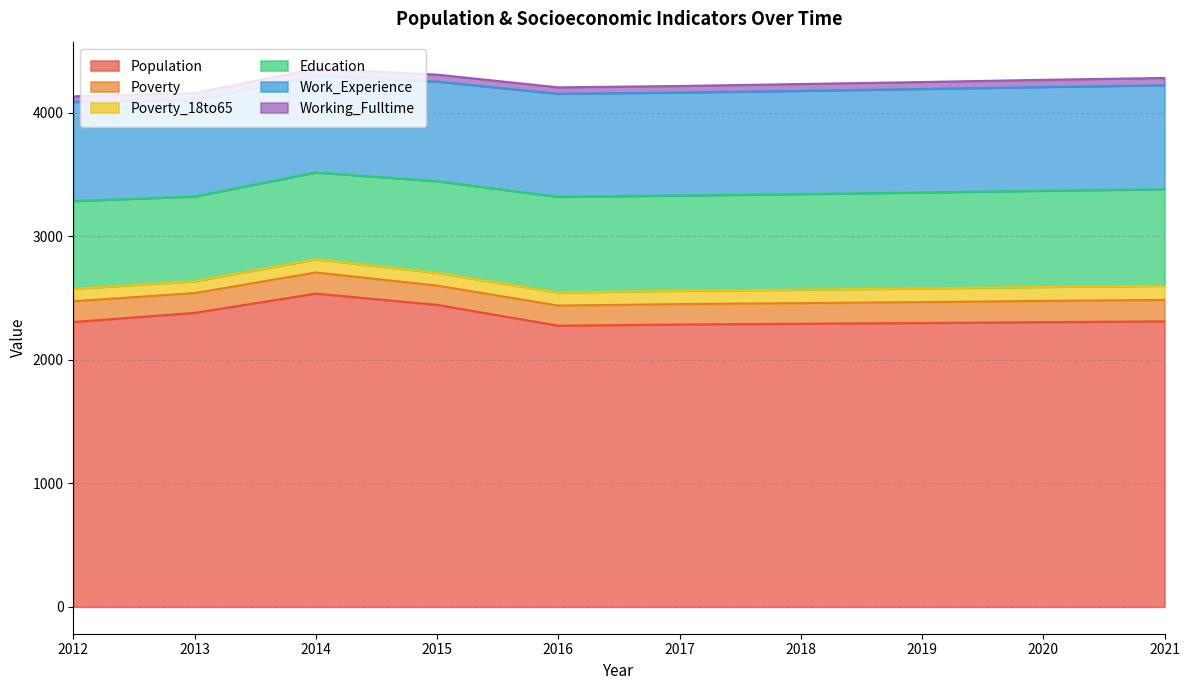

At which category does Population reach its first local peak?

2014